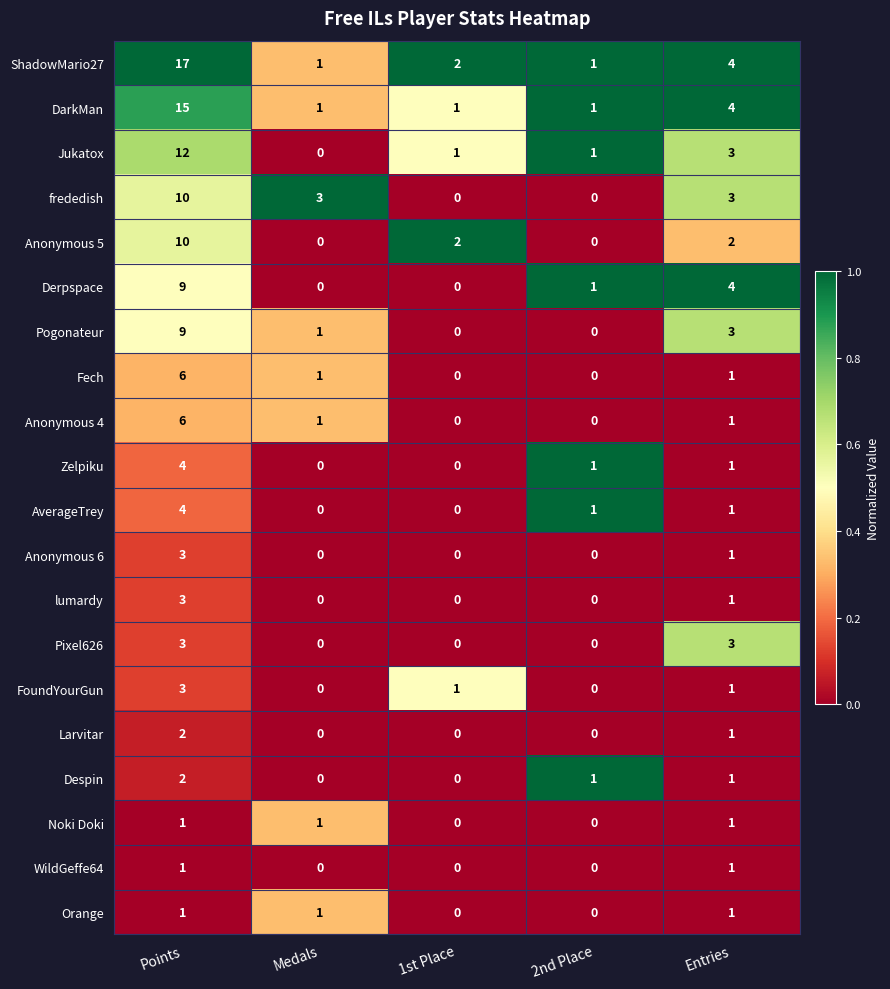

The value of ShadowMario27 at 1st Place is 2. True or false?

True